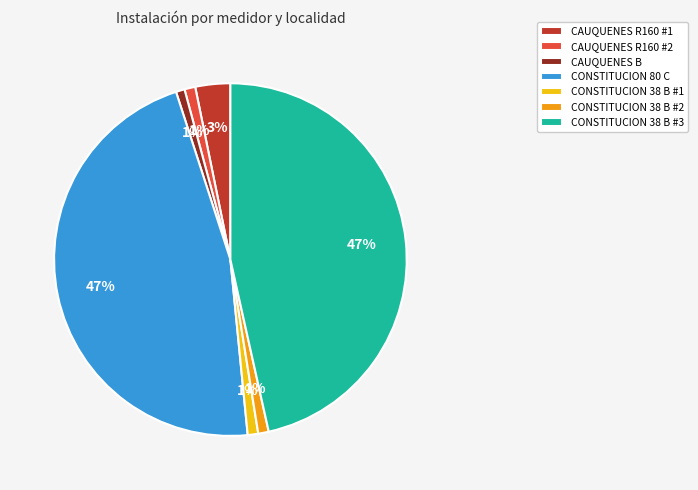

What percentage is the CONSTITUCION 80 C slice, to the nearest percent?

47%